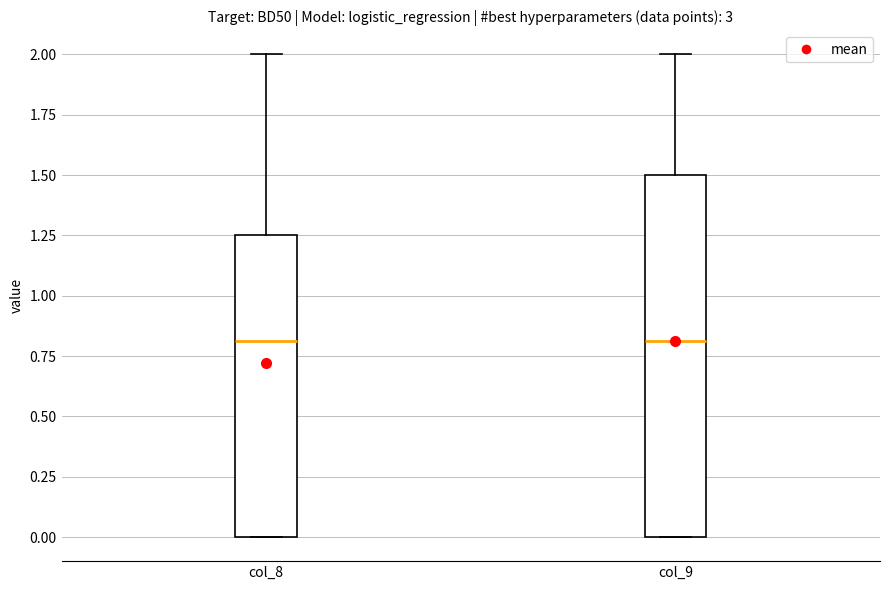

Which box is the tallest, from its lower edge to its upper edge?

col_9